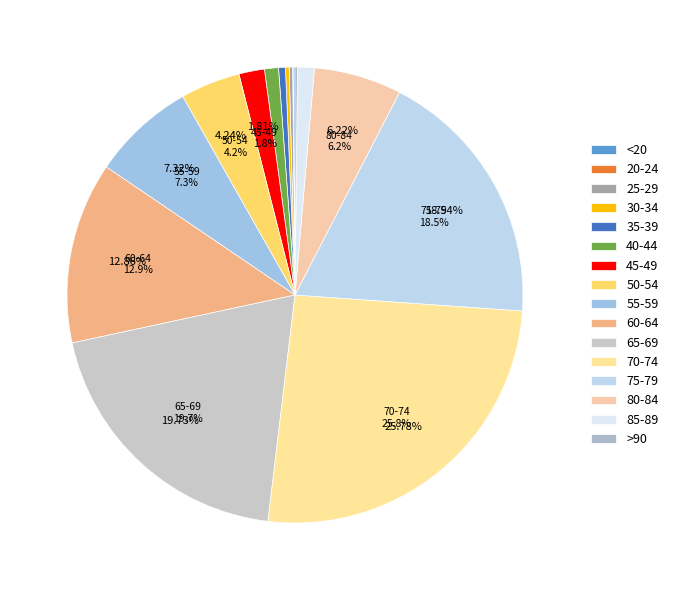

Rank the categories by value from lowest to highest.

20-24, <20, >90, 25-29, 30-34, 35-39, 40-44, 85-89, 45-49, 50-54, 80-84, 55-59, 60-64, 75-79, 65-69, 70-74